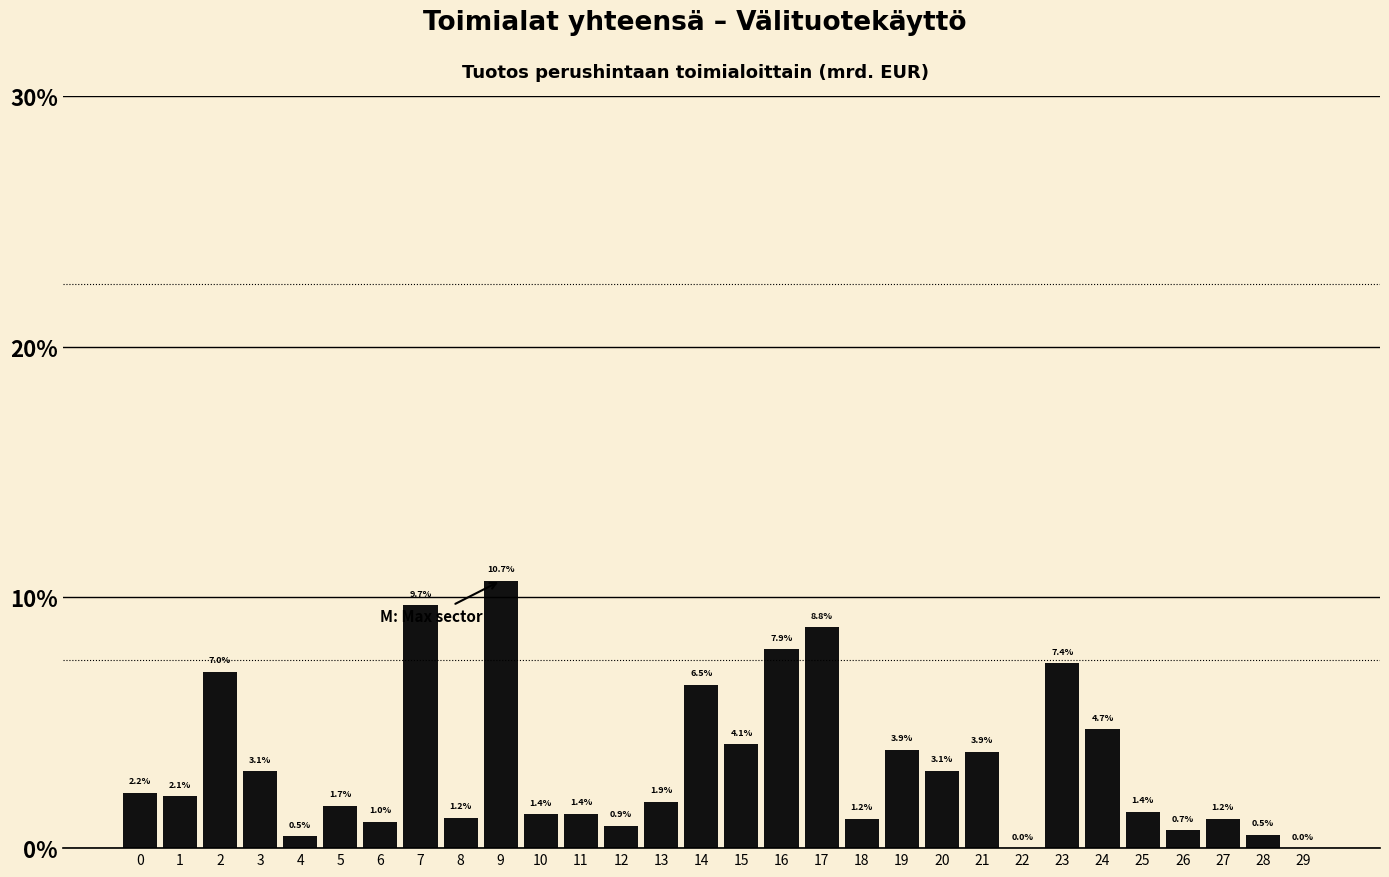

Reading left to right, extract all data points from this chart.

0=2.2	1=2.1	2=7.0	3=3.1	4=0.5	5=1.7	6=1.0	7=9.7	8=1.2	9=10.7	10=1.4	11=1.4	12=0.9	13=1.9	14=6.5	15=4.1	16=7.9	17=8.8	18=1.2	19=3.9	20=3.1	21=3.9	22=0.0	23=7.4	24=4.7	25=1.4	26=0.7	27=1.2	28=0.5	29=0.0